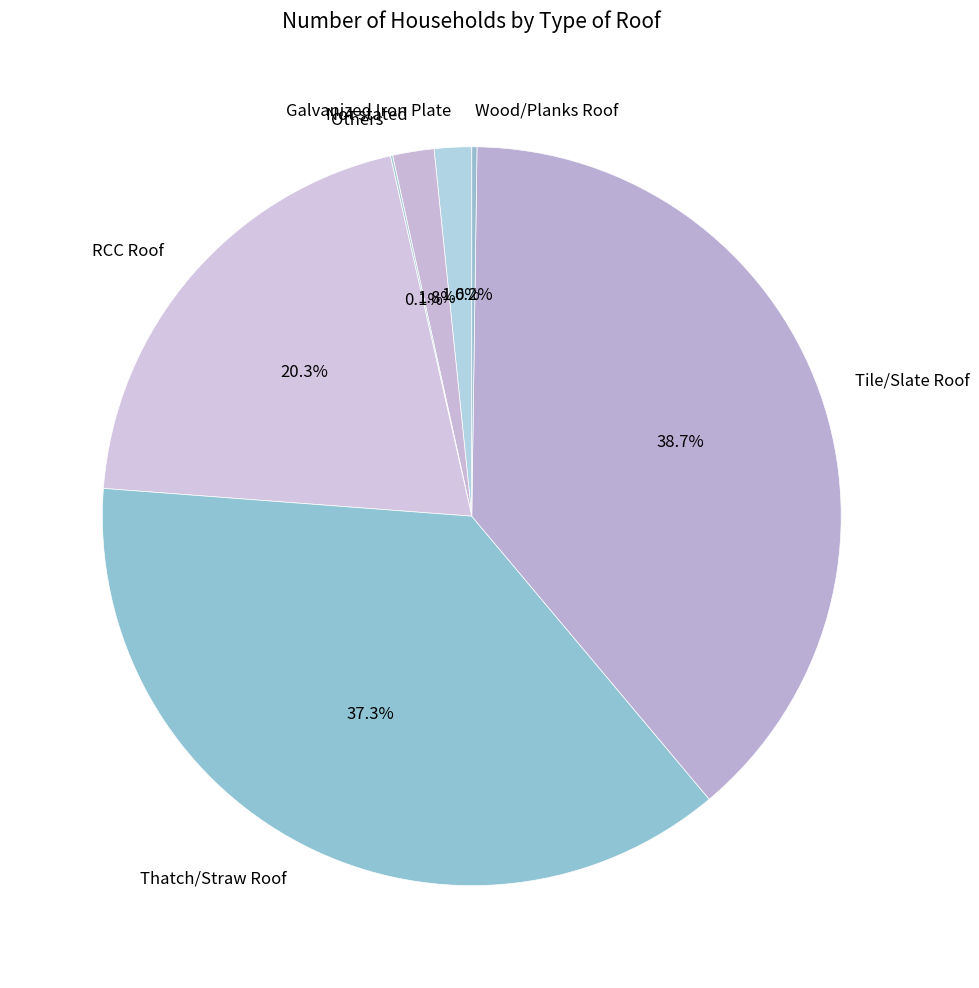

Which slice is the largest?

Tile/Slate Roof